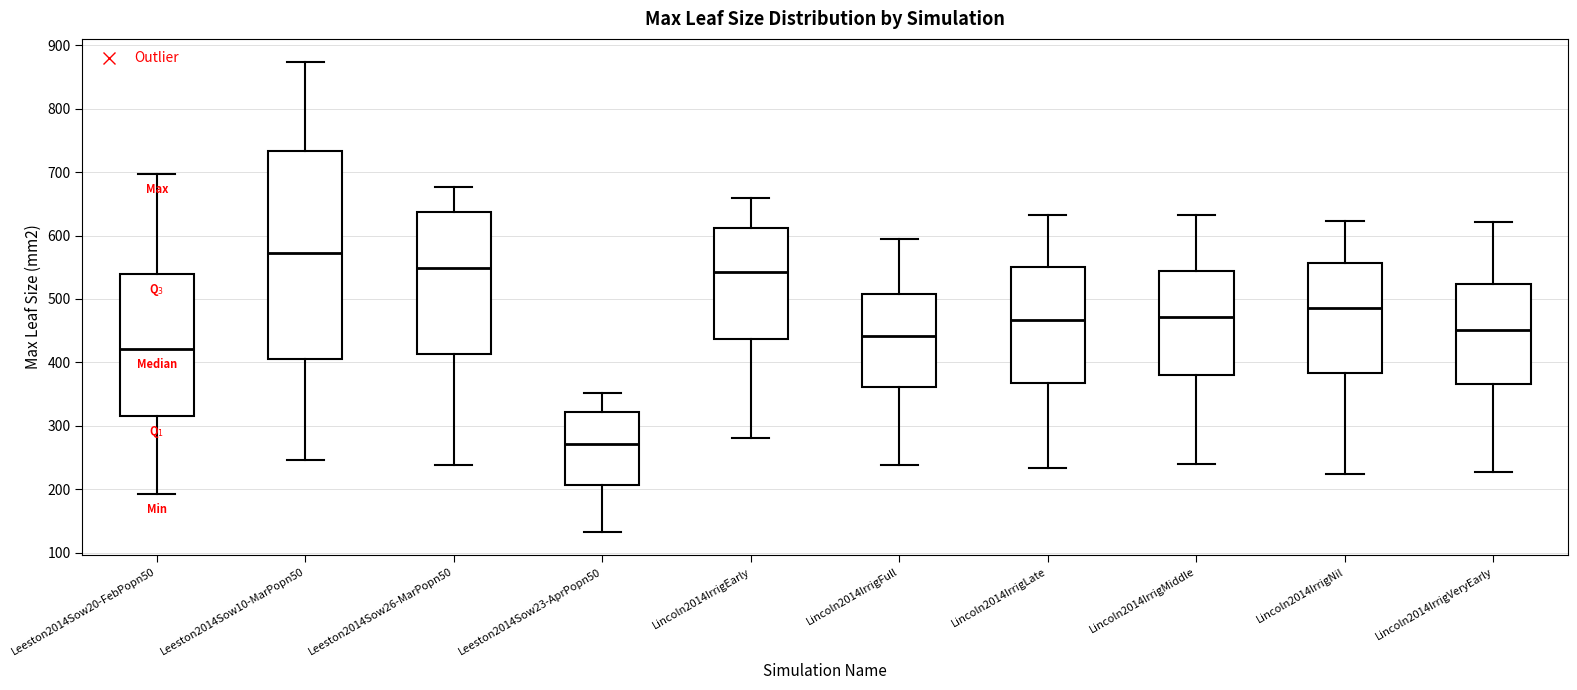

Reading left to right, read every box against the y-axis: the position of its median line, the range the box covers, and the ends of its whiskers. The values are not printed on the chart, so give them approximately, as read against the axis.

Leeston2014Sow20-FebPopn50: median 420, box 320 to 540, whiskers 190 to 700
Leeston2014Sow10-MarPopn50: median 570, box 410 to 730, whiskers 250 to 870
Leeston2014Sow26-MarPopn50: median 550, box 410 to 640, whiskers 240 to 680
Leeston2014Sow23-AprPopn50: median 270, box 210 to 320, whiskers 130 to 350
Lincoln2014IrrigEarly: median 540, box 440 to 610, whiskers 280 to 660
Lincoln2014IrrigFull: median 440, box 360 to 510, whiskers 240 to 590
Lincoln2014IrrigLate: median 470, box 370 to 550, whiskers 230 to 630
Lincoln2014IrrigMiddle: median 470, box 380 to 540, whiskers 240 to 630
Lincoln2014IrrigNil: median 490, box 380 to 560, whiskers 220 to 620
Lincoln2014IrrigVeryEarly: median 450, box 370 to 520, whiskers 230 to 620